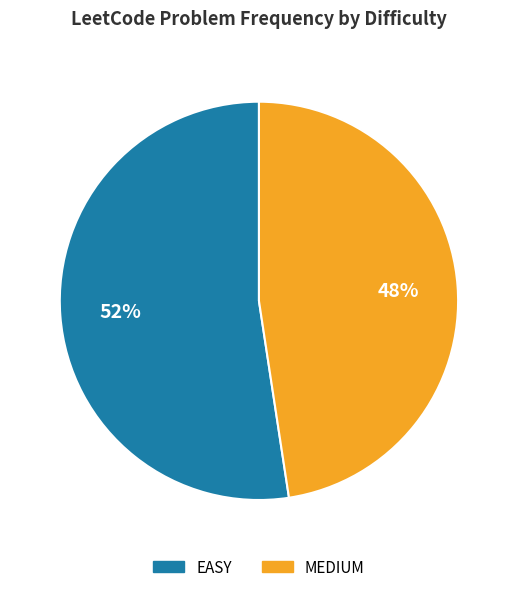

To the nearest percent, what is the combined percentage of MEDIUM and EASY?

100%